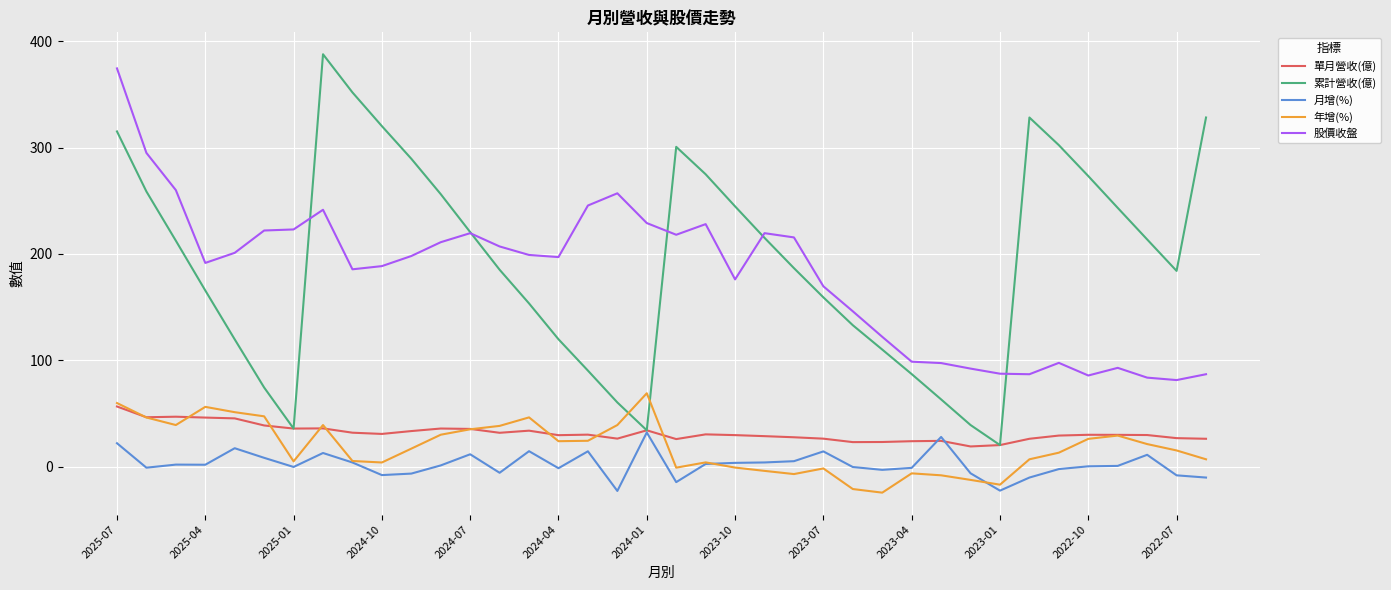

Which series has the largest range (max minus min)?

累計營收(億)